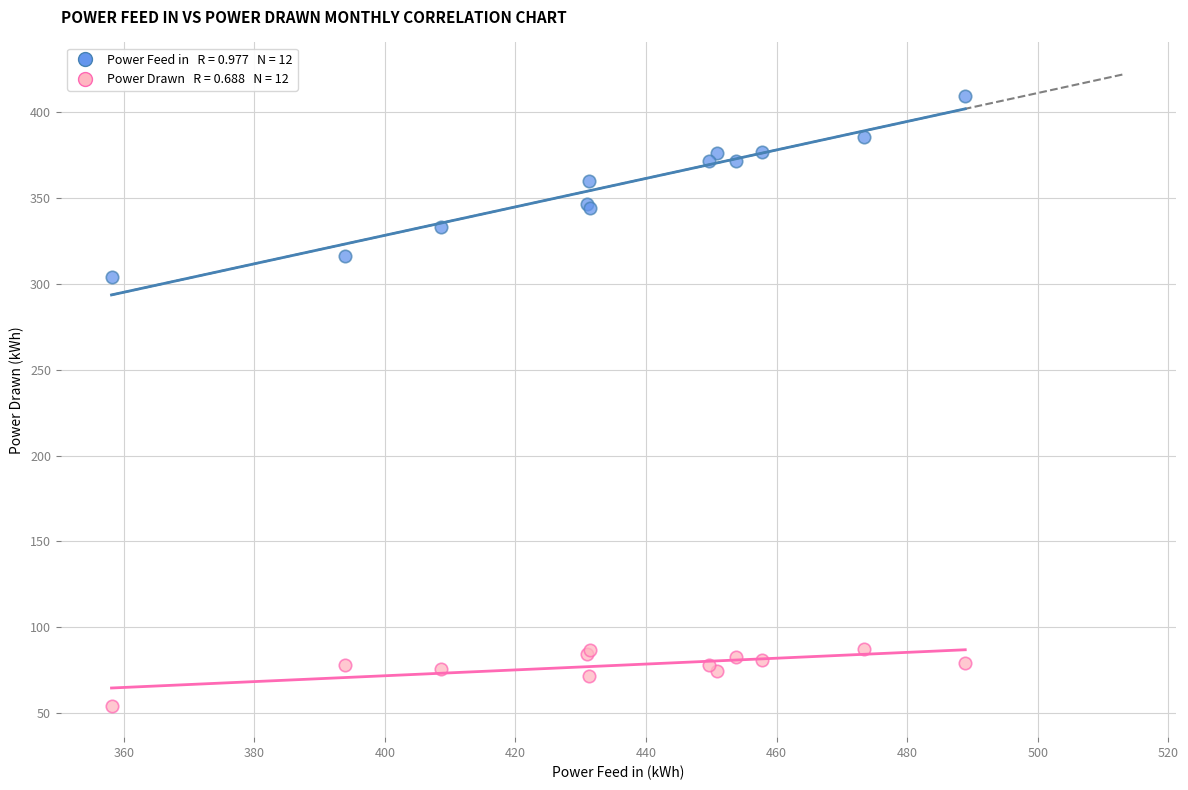

Across all series, what Y value is closest to 231?

303.9